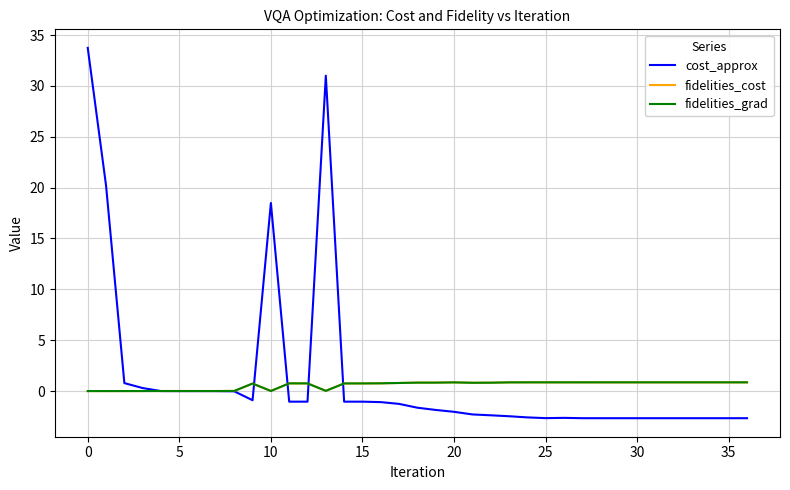

Does the chart display data point markers on the line(s)?

No